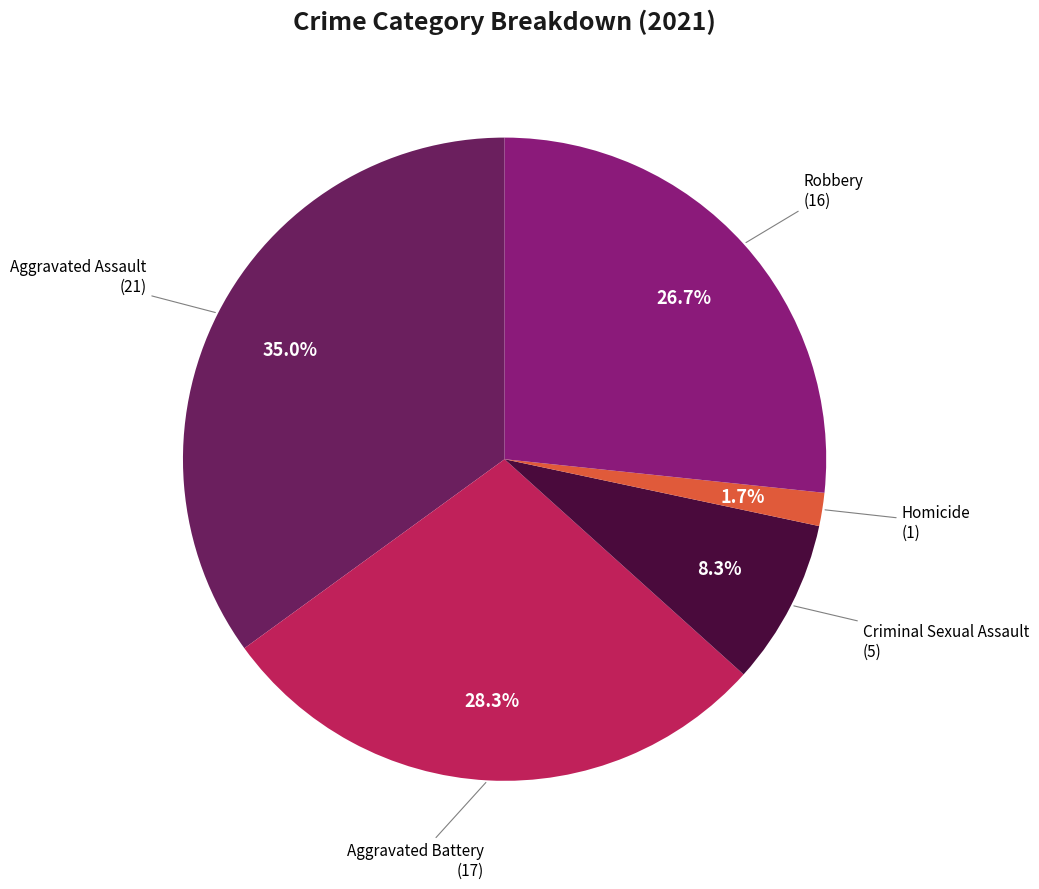

Is there a majority slice in this chart?

No